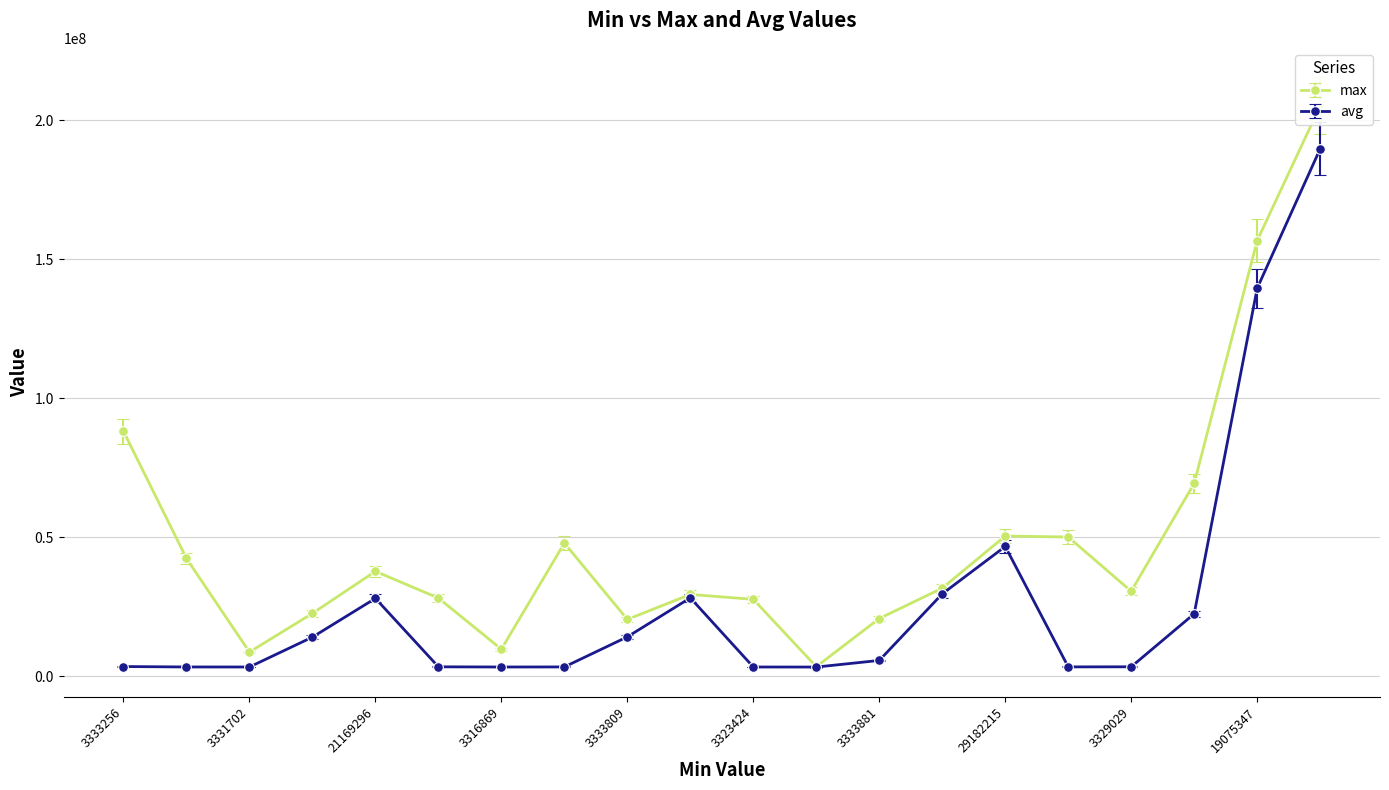

Rank the series by their maximum value, from highest to lowest.

max, avg